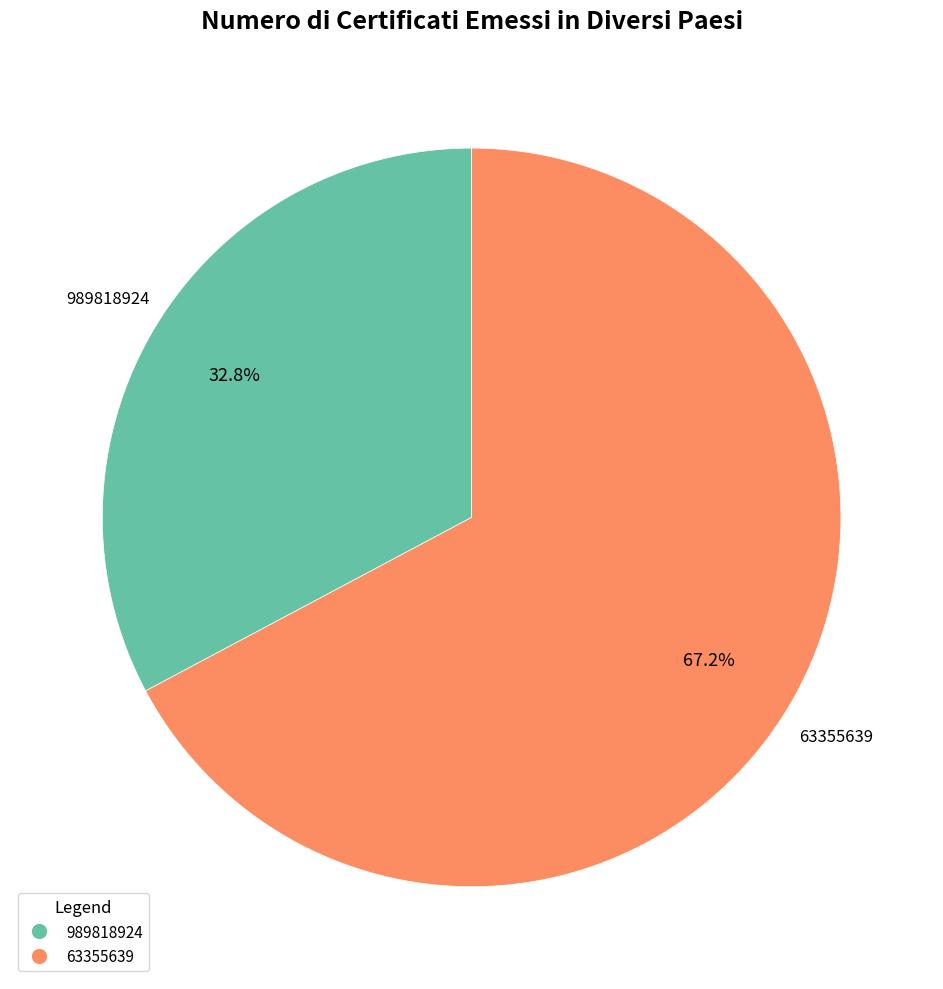

Which has a higher value, 63355639 or 989818924?

63355639